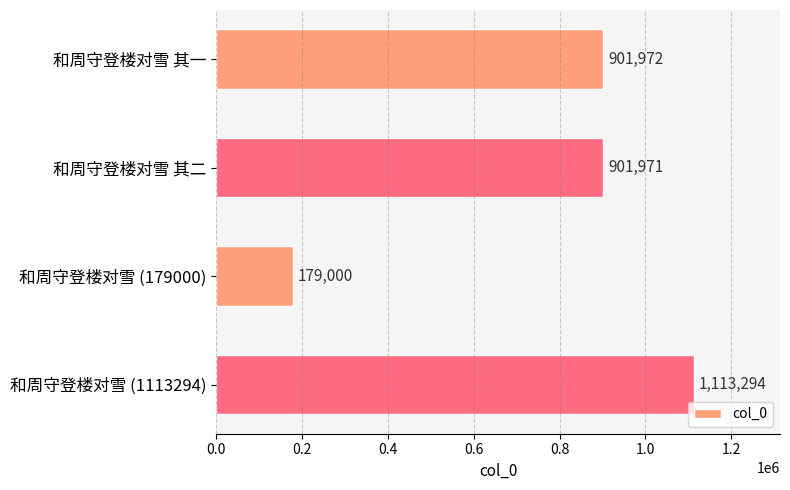

True or false: the data shows 901972 at 和周守登楼对雪 其一.

True